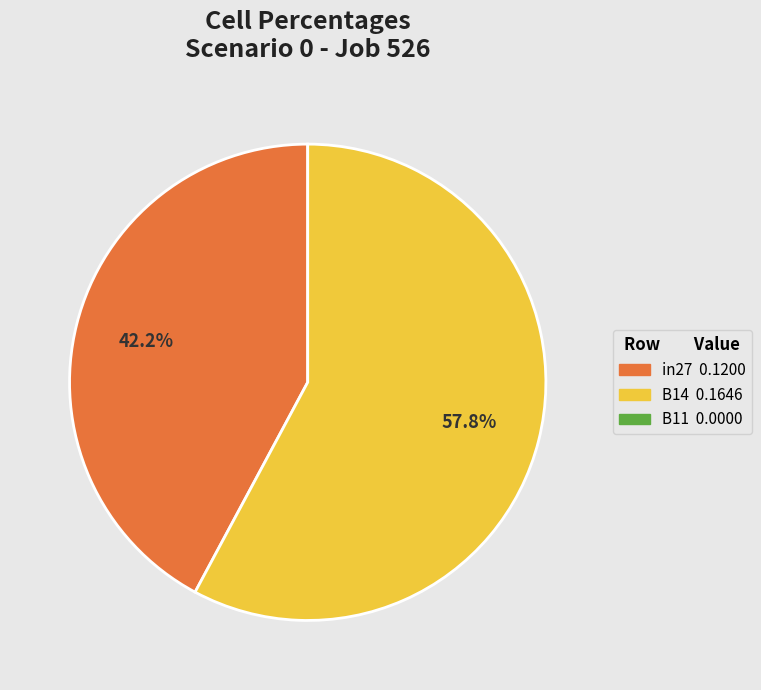

Does any single category account for the majority?

Yes